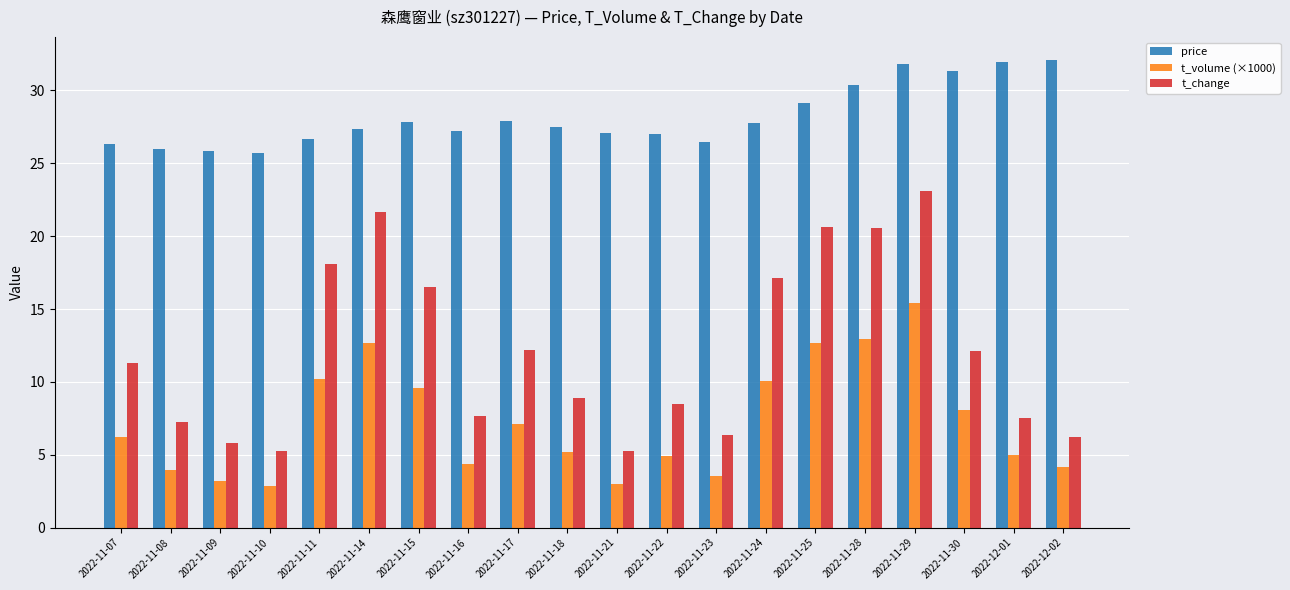

The value of t_volume (×1000) at 2022-11-24 is 10.1. True or false?

True